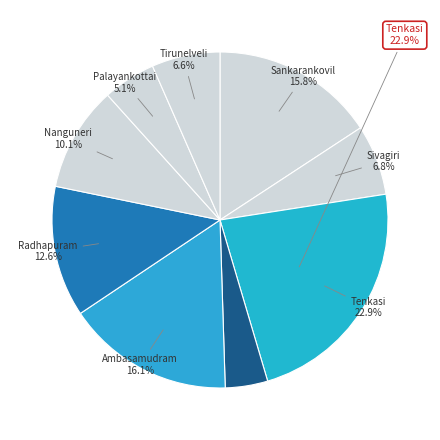

How many slices are in this pie chart?

9